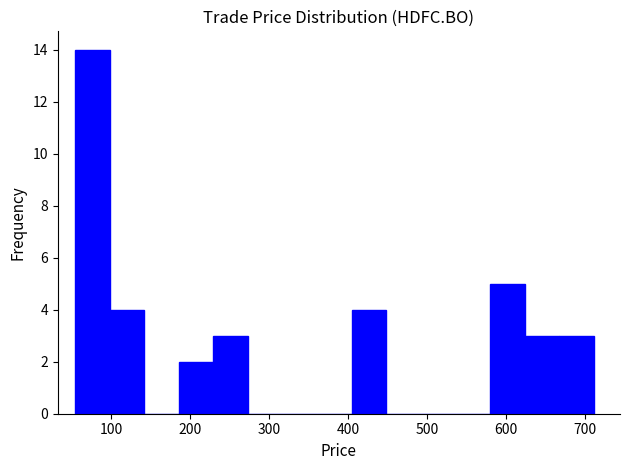

Reading left to right, transcribe this chart: for each bar, give the range it covers on the x-axis and its height. Neither the bar edges nor the heights are printed on the chart, so give them approximately, as read against the axes.

50 to 100: 14
100 to 140: 4
140 to 190: 0
190 to 230: 2
230 to 270: 3
270 to 320: 0
320 to 360: 0
360 to 410: 0
410 to 450: 4
450 to 490: 0
490 to 540: 0
540 to 580: 0
580 to 620: 5
620 to 670: 3
670 to 710: 3